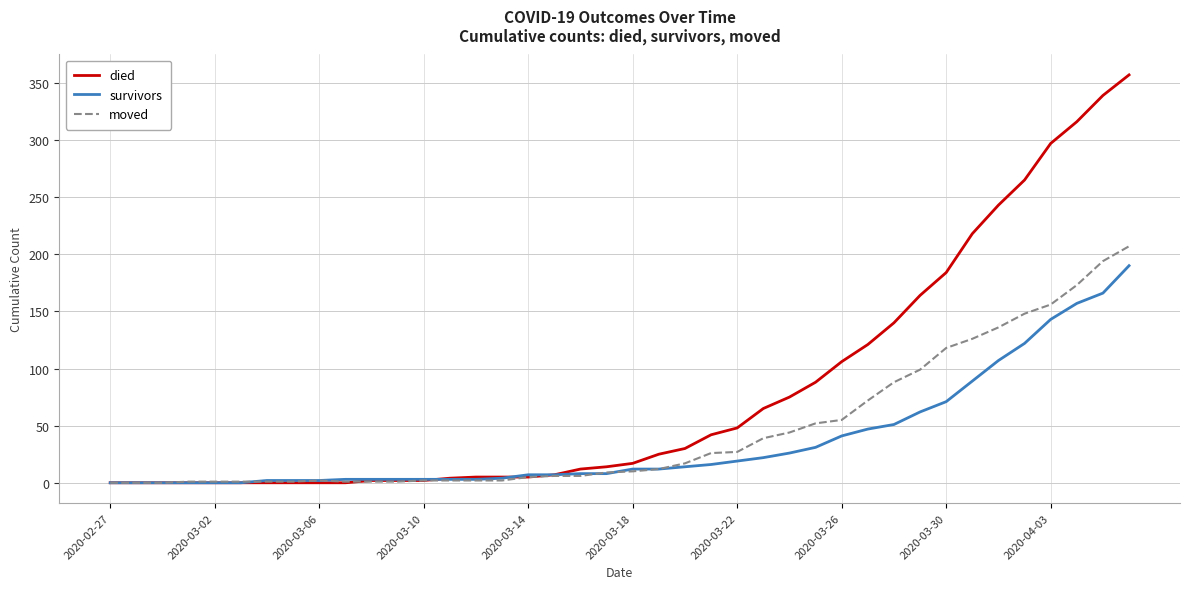

What is the greatest value displayed?

357